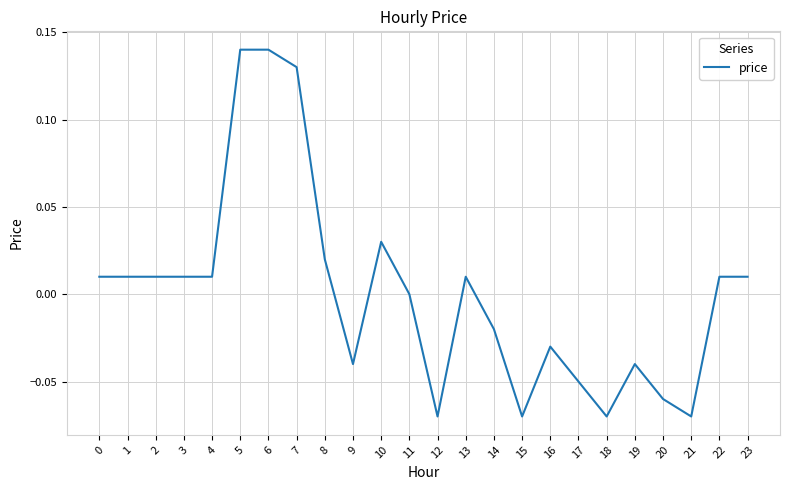

True or false: the data shows -0.0 at 12.

False